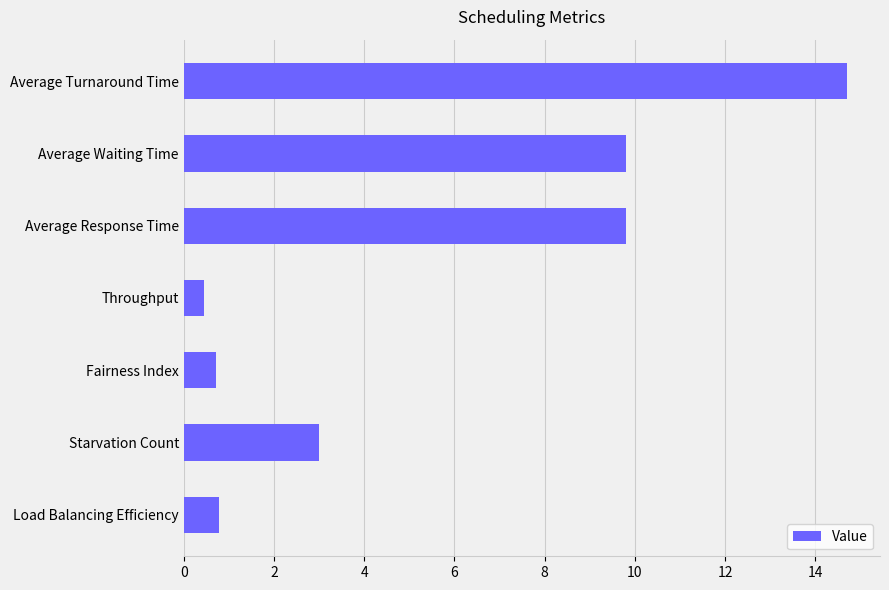

What is the average value?

5.6